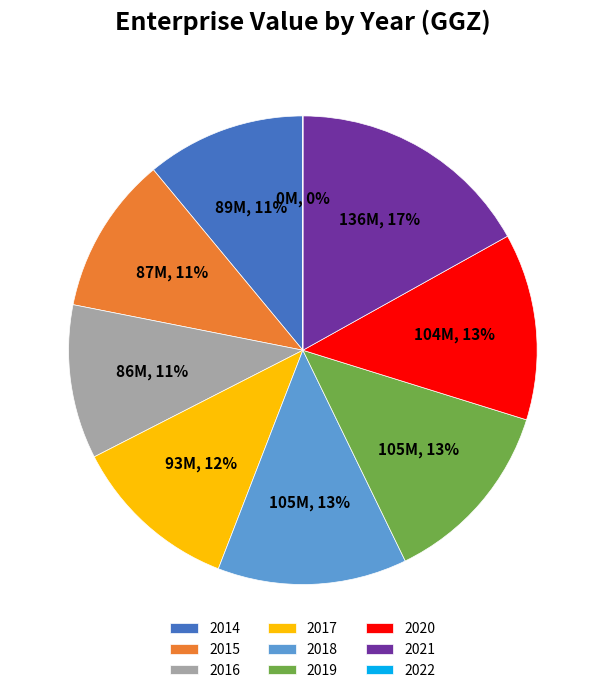

Do 2018 and 2015 together represent more than half of the pie?

No